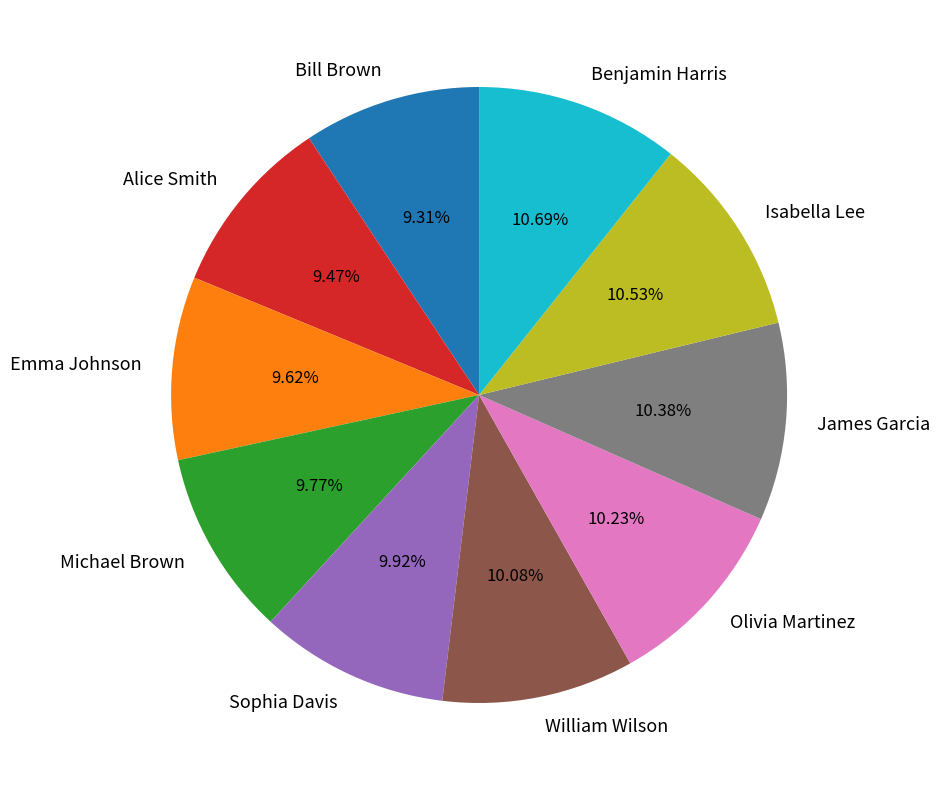

To the nearest percent, what portion does Sophia Davis represent?

10%